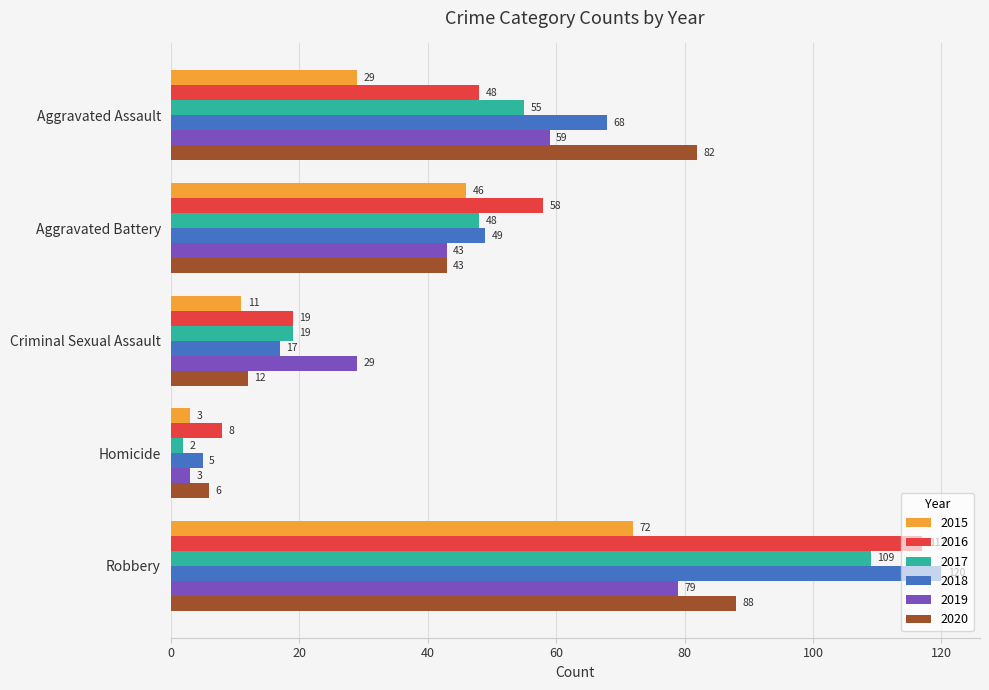

What are all the series names shown in the legend?

2015, 2016, 2017, 2018, 2019, 2020